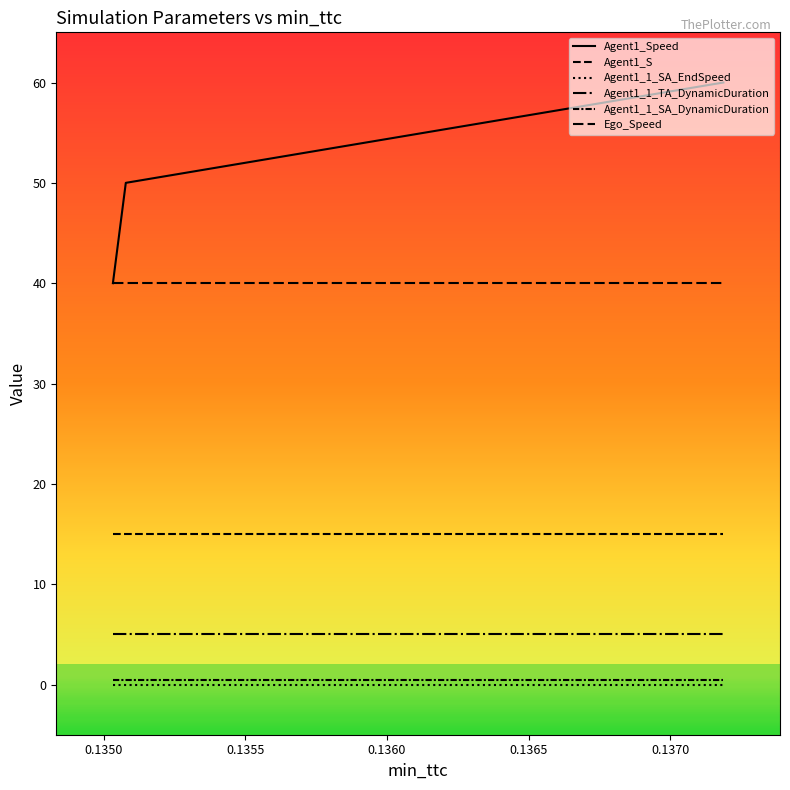

At which category is the sum across all series the highest?

0.13718824767920287